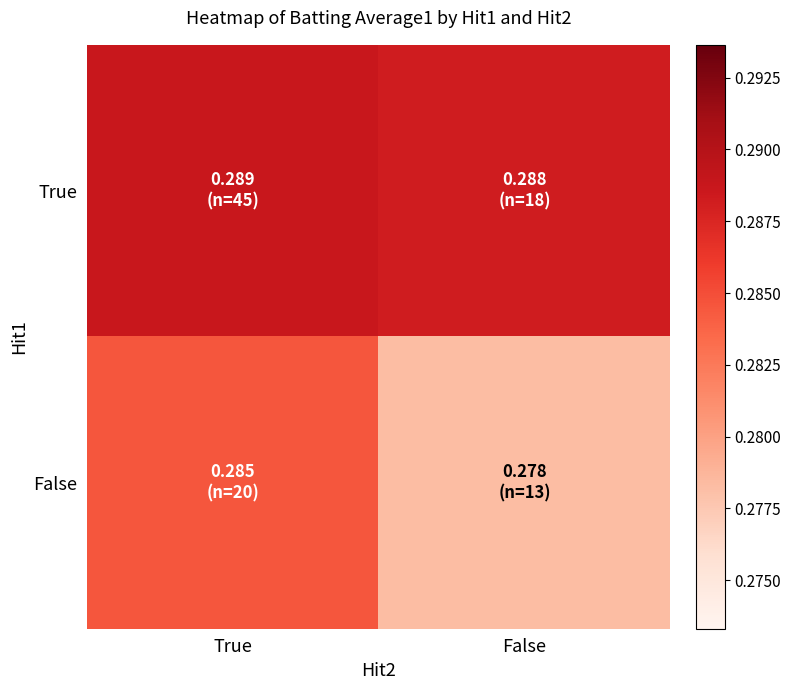

Which series changed the most between True and False?

False